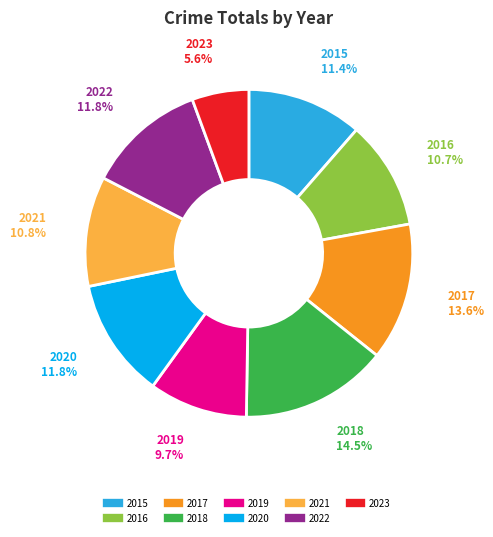

Is it true that 2019 is 10% of the pie?

True